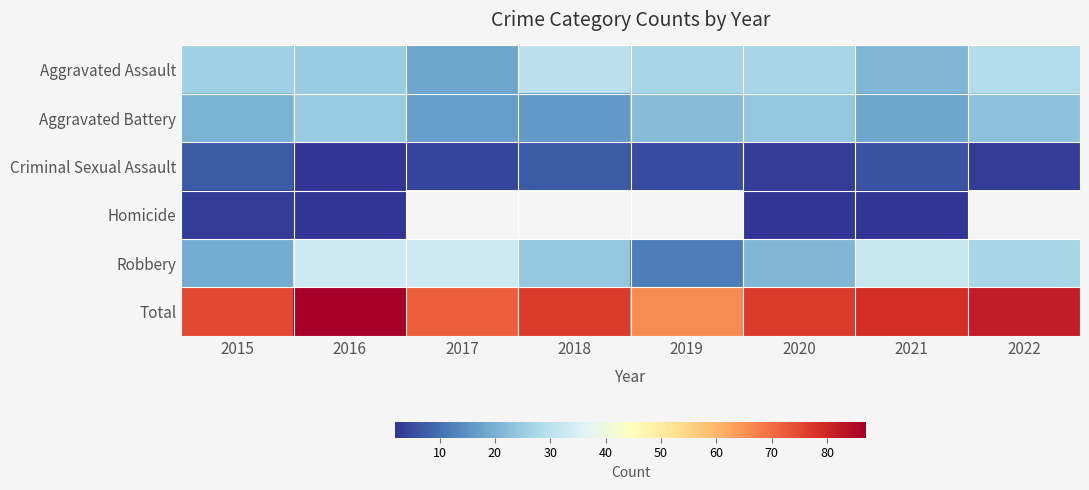

What is the smallest value displayed?

2.0